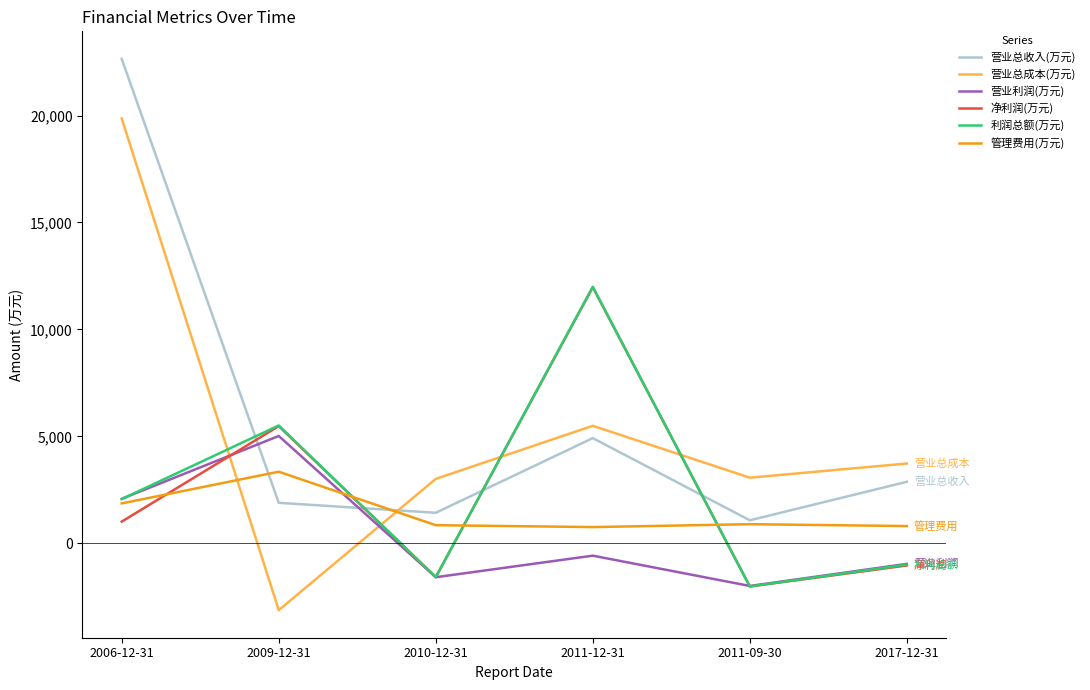

The value of 营业总成本(万元) at 2010-12-31 is 3013. True or false?

True